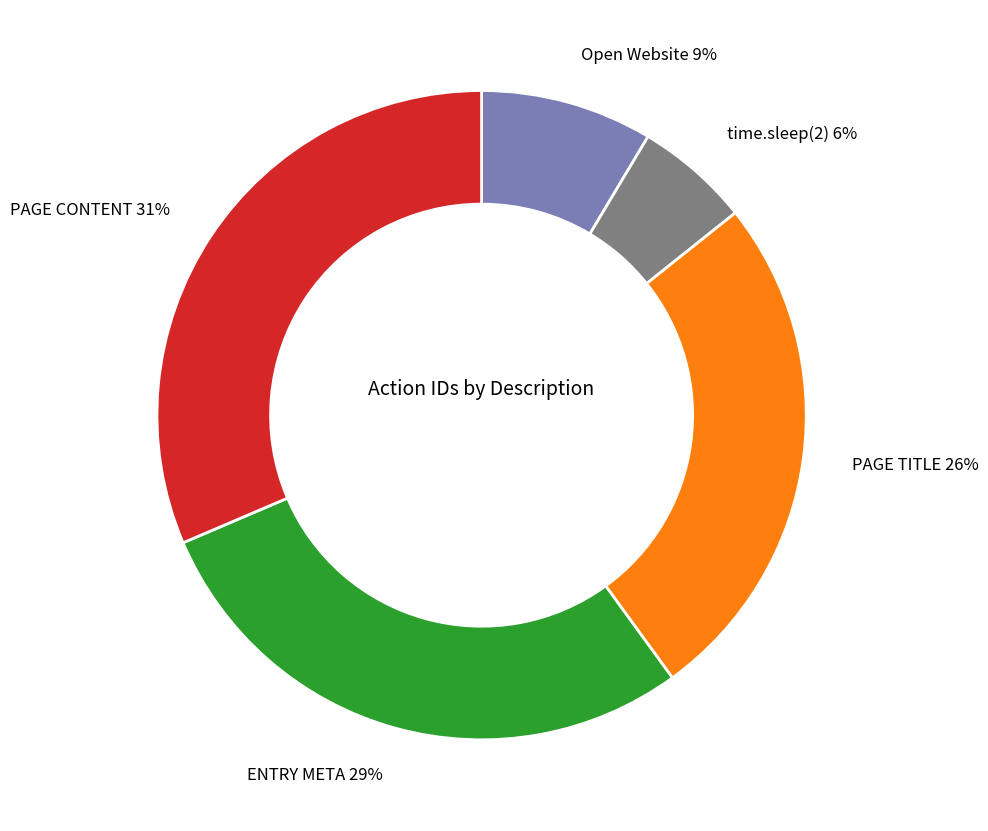

The ENTRY META slice represents 29% of the pie. True or false?

True